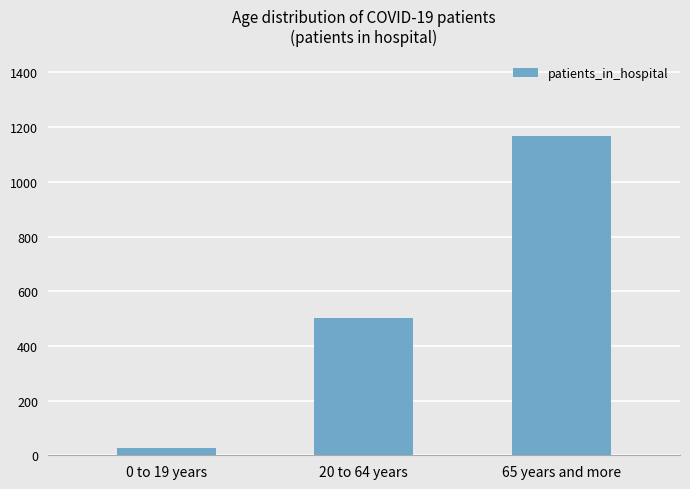

What is the change in value from 0 to 19 years to 20 to 64 years?

+474